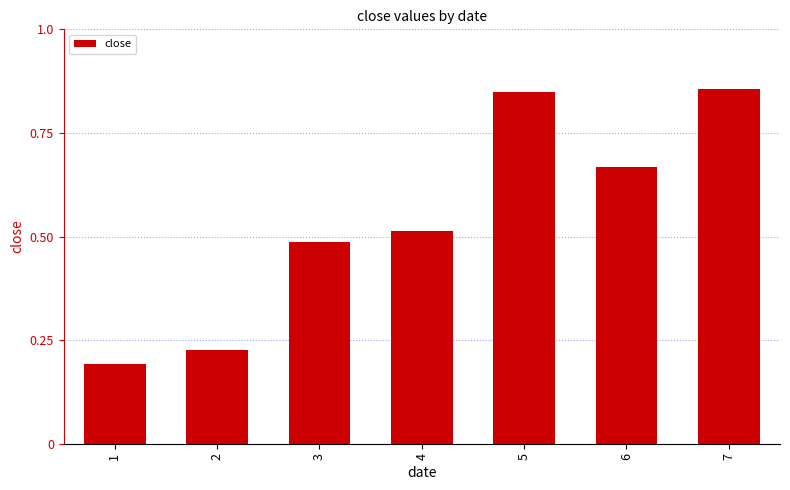

Rank the categories by value from lowest to highest.

1, 2, 3, 4, 6, 5, 7